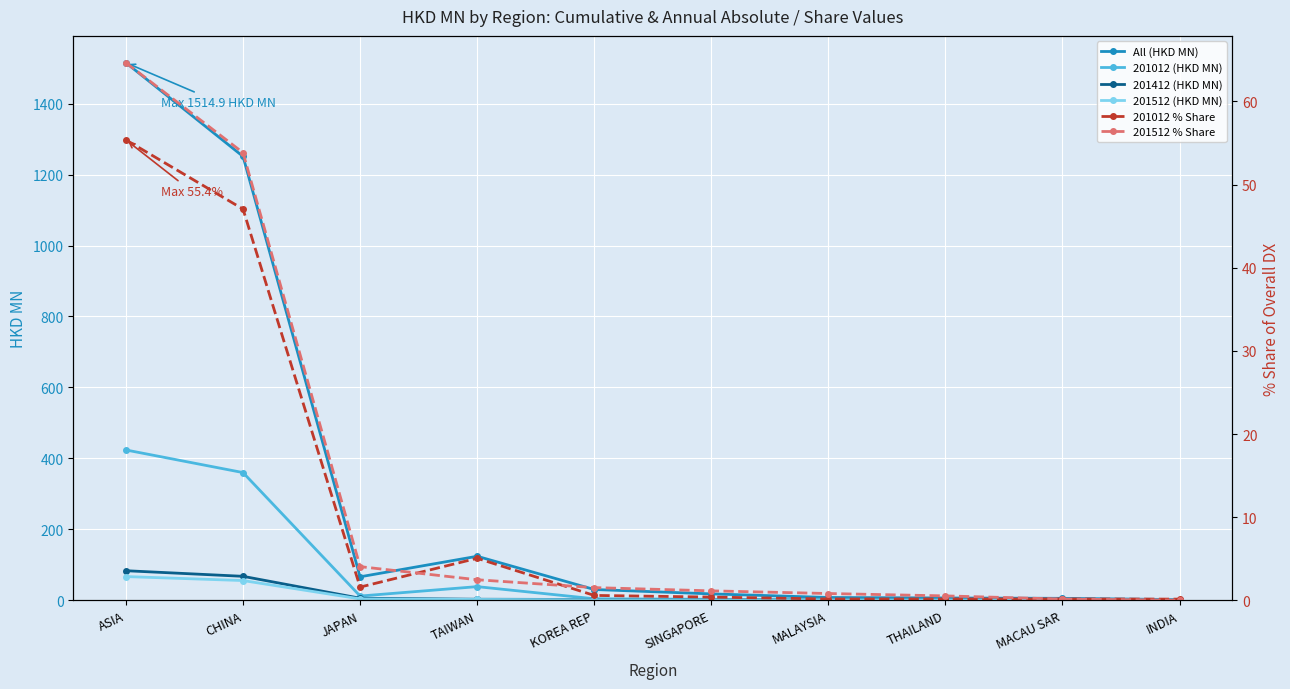

Where do 201512 % Share and 201412 (HKD MN) first cross each other?

MACAU SAR and INDIA